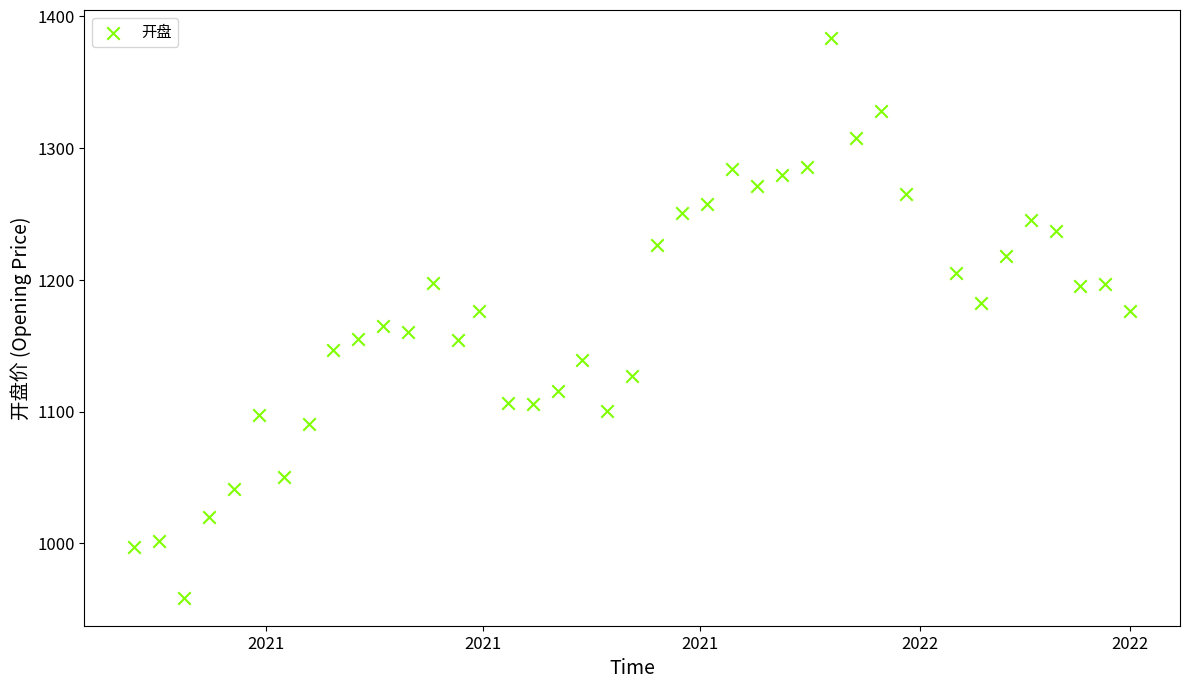

What is the range of X values (max minus min)?

280.0